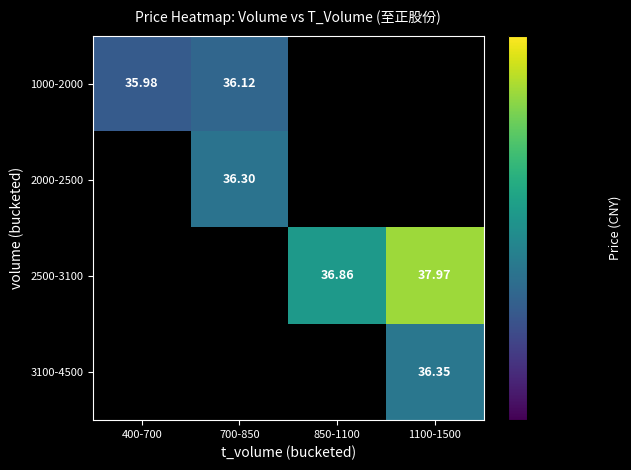

At how many categories does at least one series exceed 36?

3